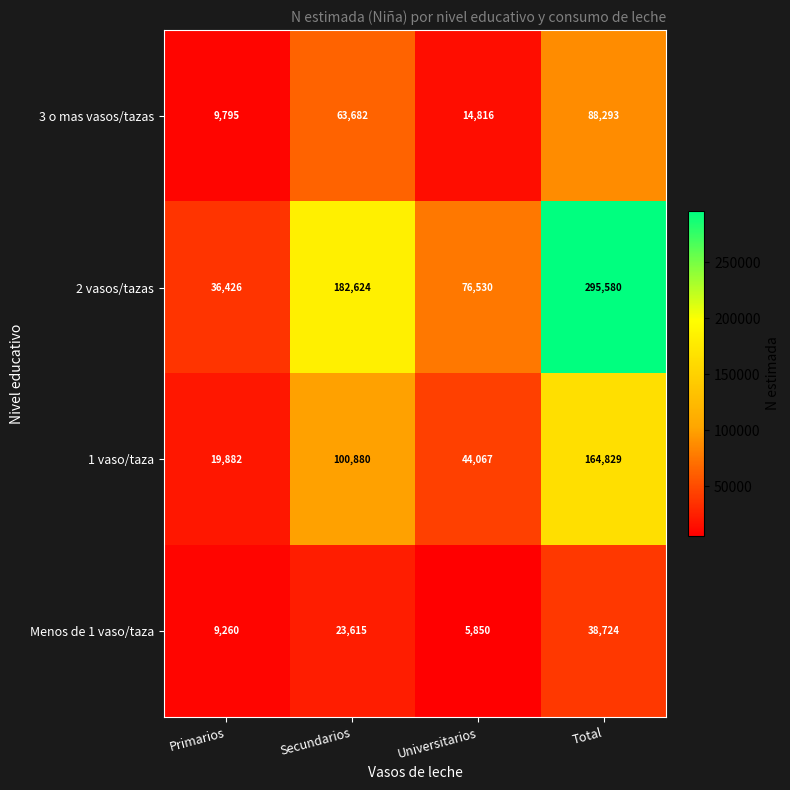

True or false: 2 vasos/tazas has a value of 302003 at Secundarios.

False